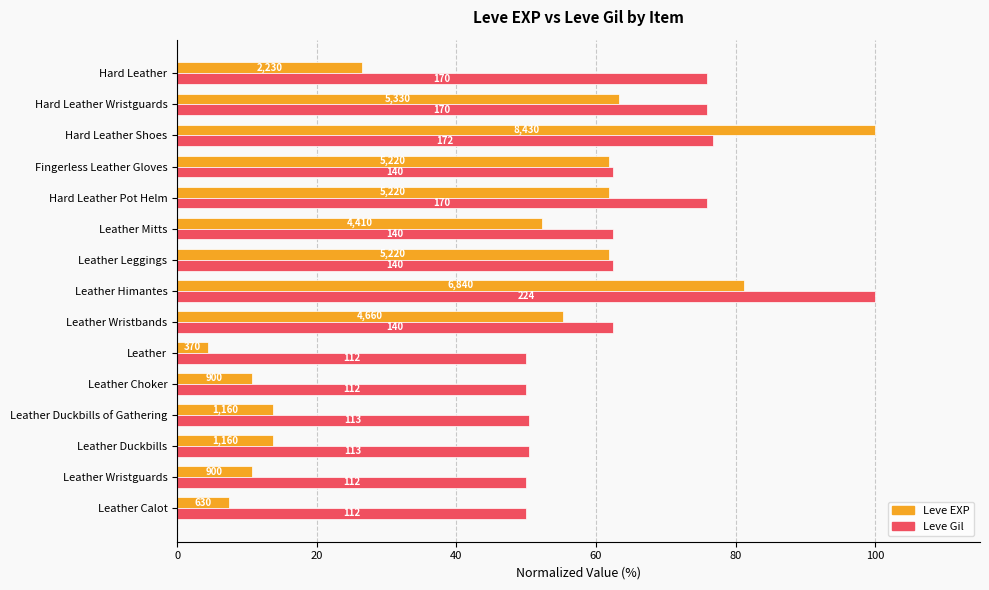

What are all the series names shown in the legend?

Leve EXP, Leve Gil